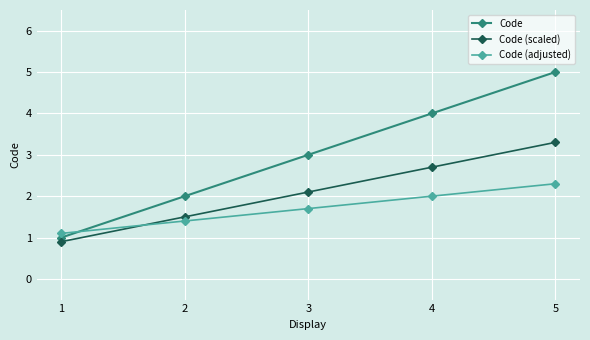

Which series has the widest spread of values?

Code